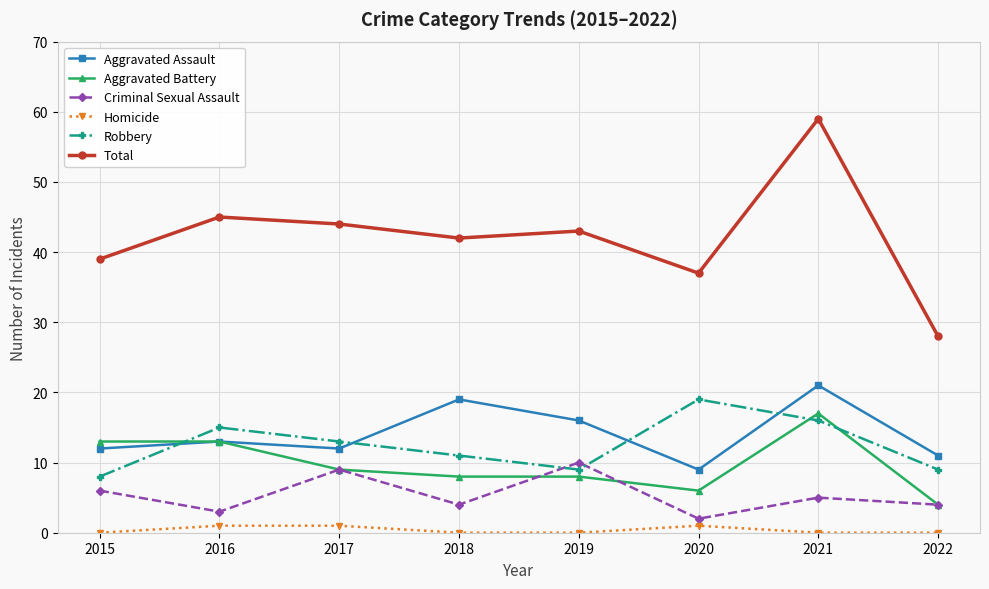

The Robbery series shows 15 at 2019. True or false?

False